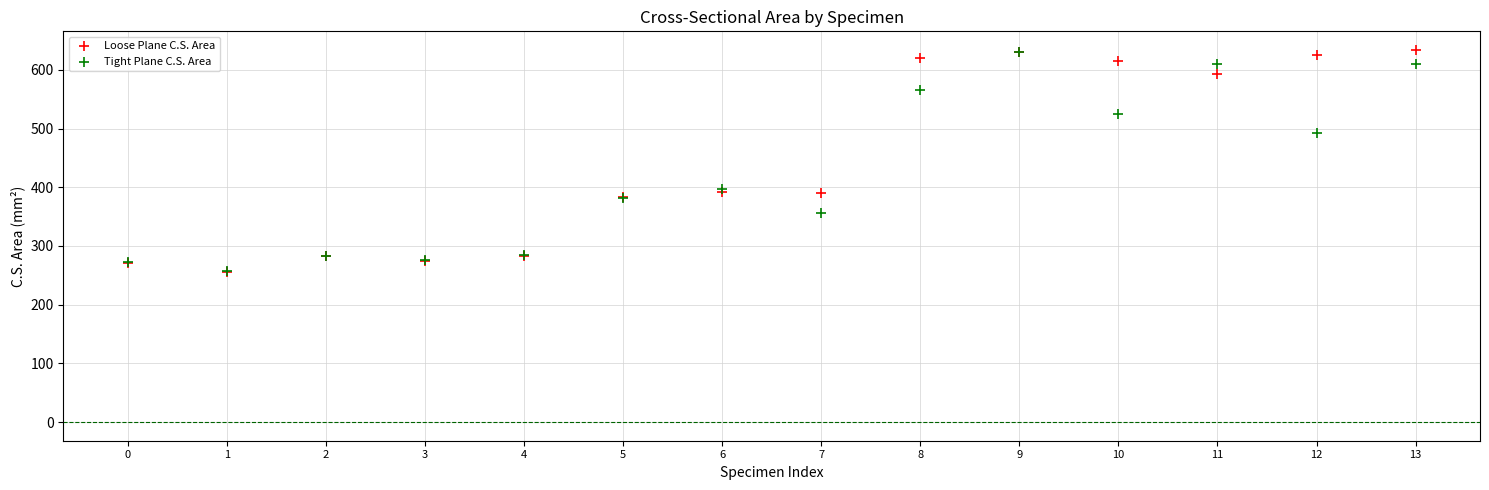

Which series has the largest Y range (max minus min)?

Loose Plane C.S. Area